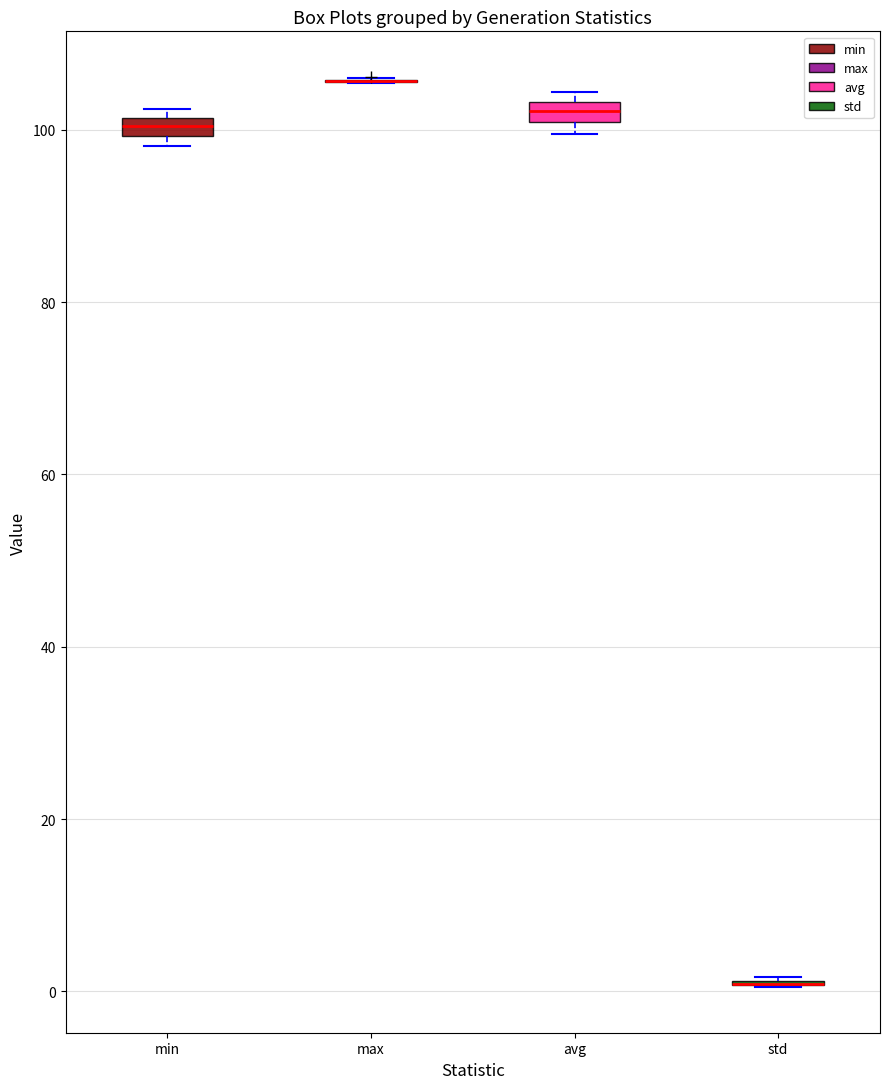

Where does the median line of the box for avg sit on the y-axis? The values are not printed on the chart, so give them approximately, as read against the axis.

102